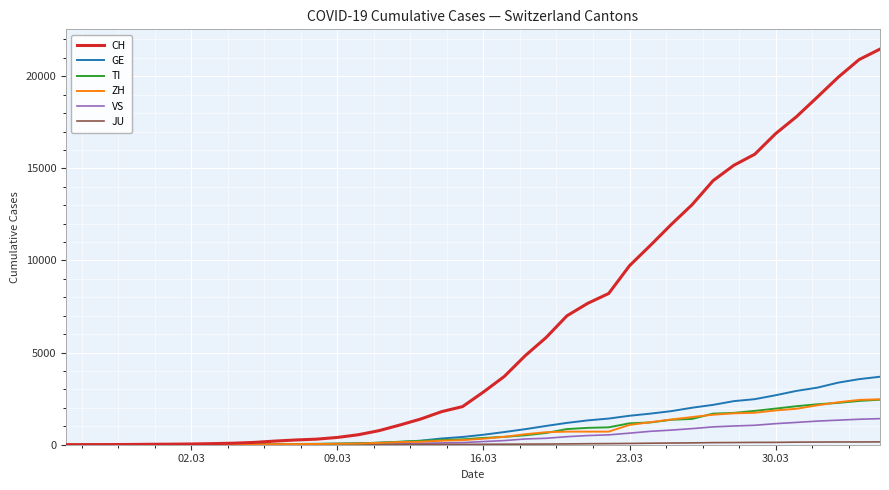

Which series has the largest range (max minus min)?

CH